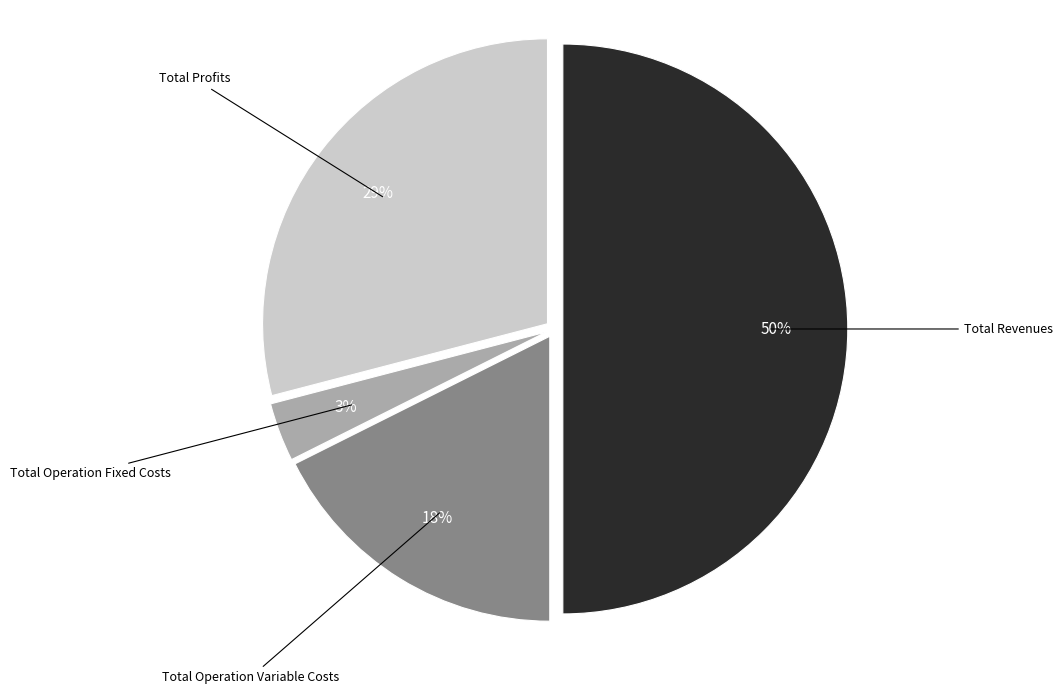

To the nearest percent, what is the average slice percentage?

25%